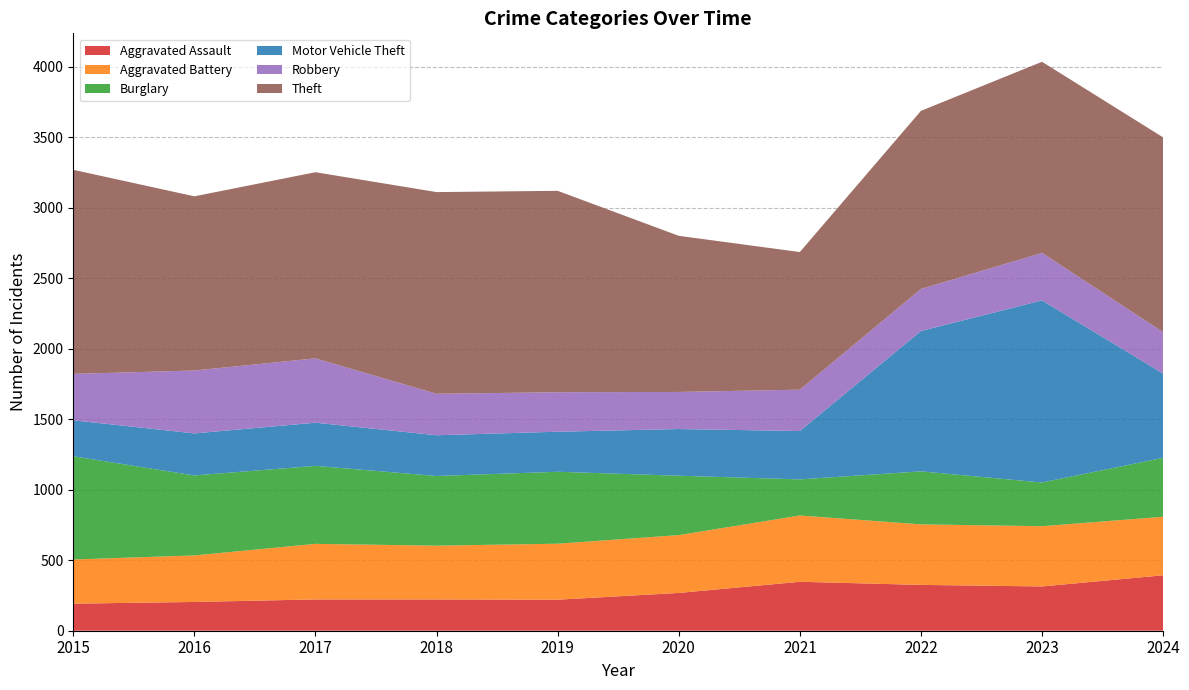

Reading left to right, extract all data points from this chart.

Aggravated Assault: 192	204	222	222	220	268	347	325	314	393
Aggravated Battery: 313	330	394	381	397	410	470	429	427	415
Burglary: 732	567	553	494	510	421	256	376	310	418
Motor Vehicle Theft: 255	298	306	289	284	331	343	995	1291	597
Robbery: 329	446	456	294	280	263	293	298	337	294
Theft: 1447	1235	1320	1430	1428	1107	976	1263	1355	1381